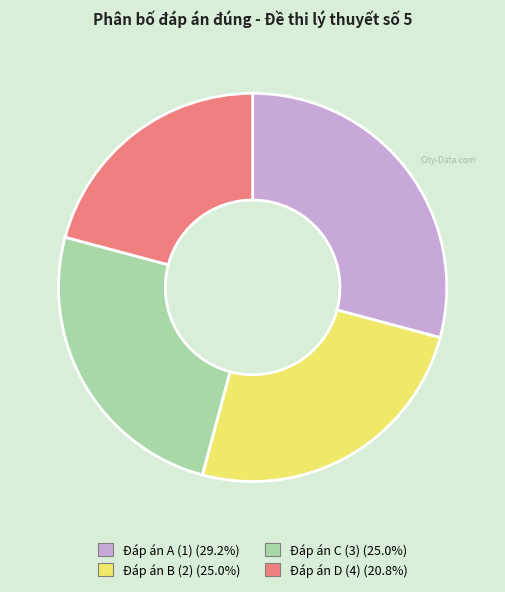

Is Đáp án A (1) the majority of the pie?

No